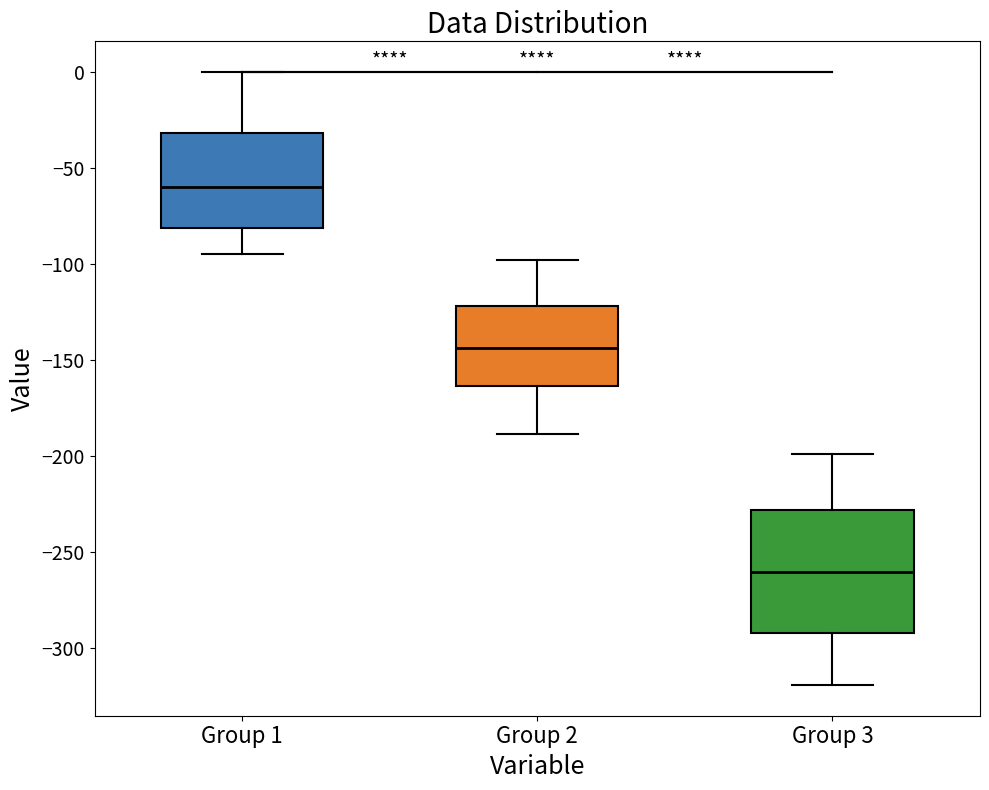

Where is the lower edge of the box for Group 2 on the y-axis? The values are not printed on the chart, so give them approximately, as read against the axis.

-165